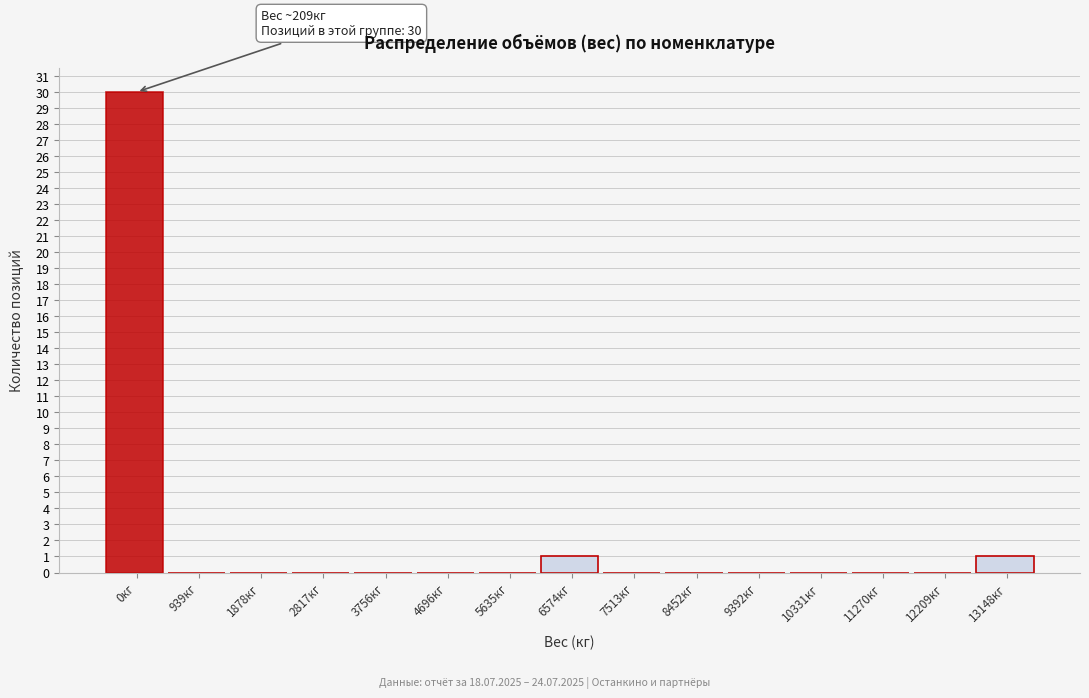

Reading left to right, list all the values displayed in this chart.

0кг=30	939кг=0	1878кг=0	2817кг=0	3756кг=0	4696кг=0	5635кг=0	6574кг=1	7513кг=0	8452кг=0	9392кг=0	10331кг=0	11270кг=0	12209кг=0	13148кг=1